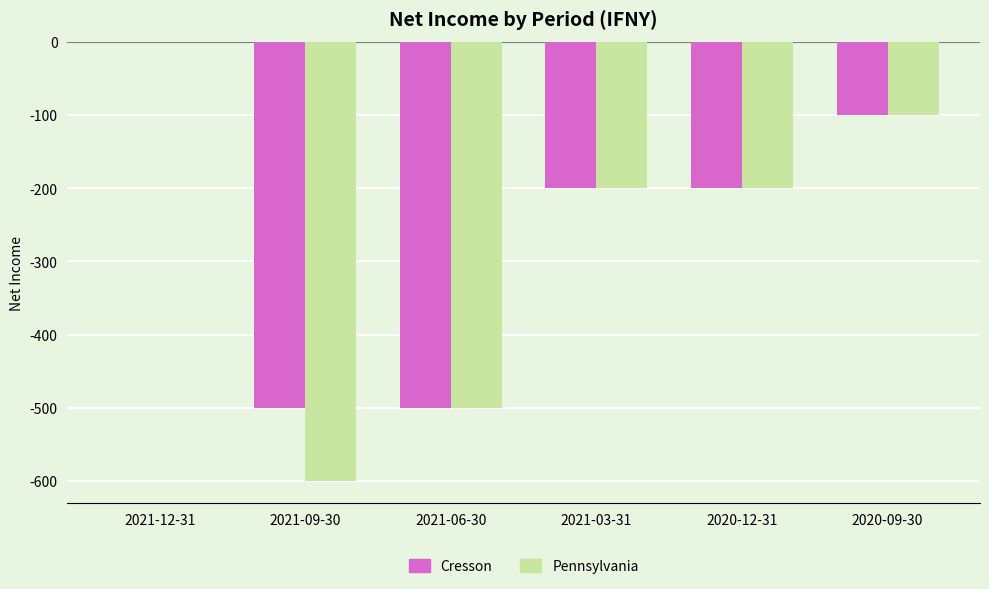

What value does the Cresson series have at 2020-09-30?

-100